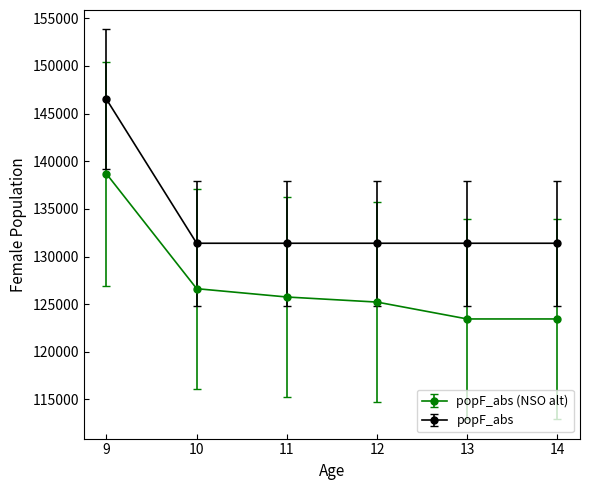

What is the value of the popF_abs (NSO alt) point at the 6th from the left?

123445.7